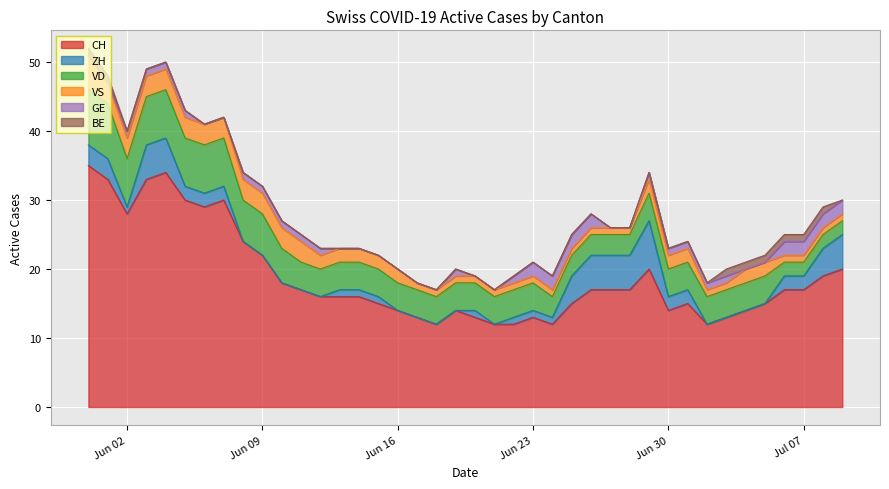

What is the label of the 3rd point from the right?

2020-07-07